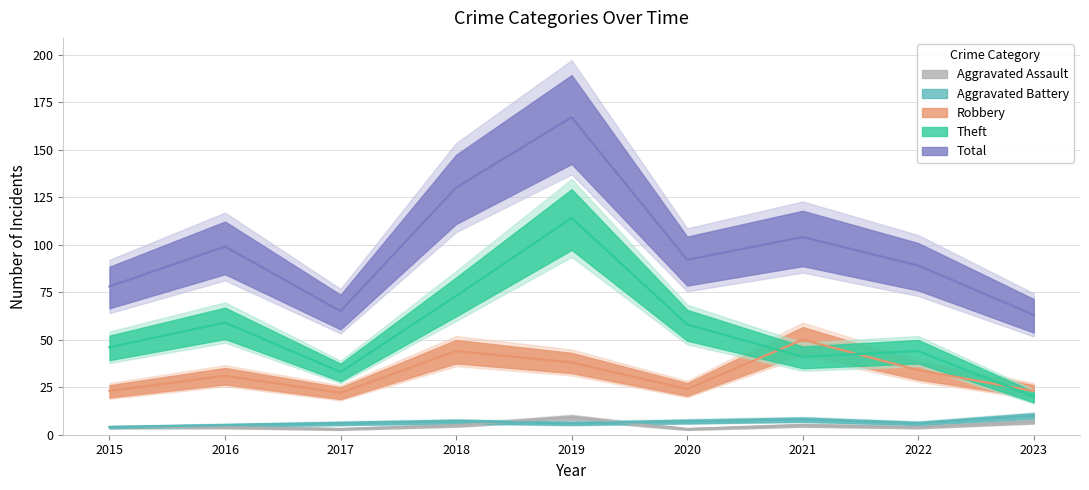

True or false: Total and Theft intersect in this chart.

False